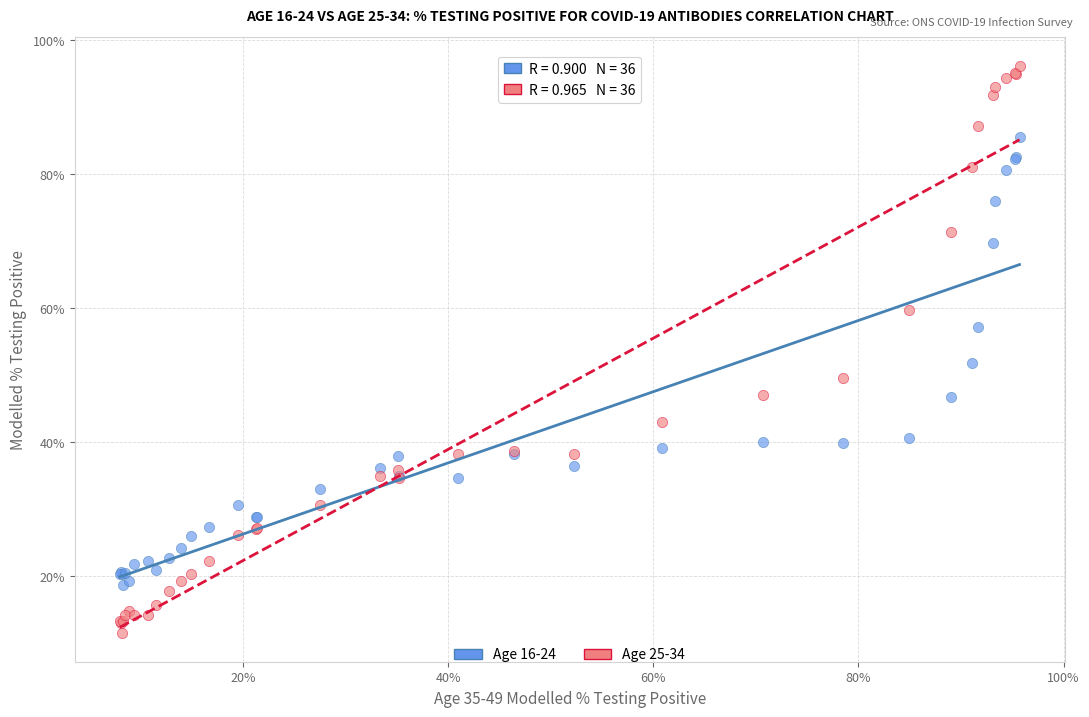

What is the X range (max minus min) for the scatter plot?

87.7